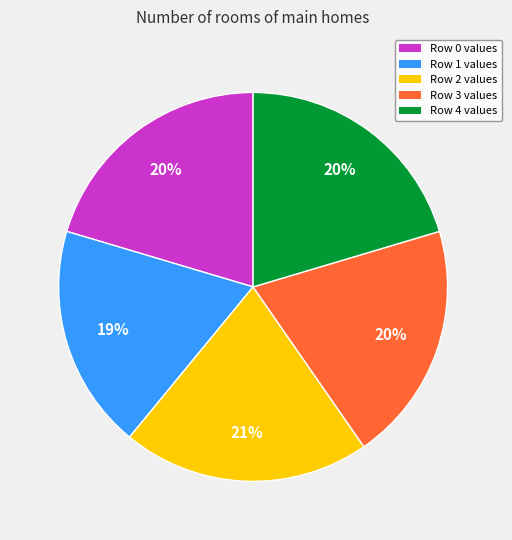

Is there any slice that represents more than half of the pie?

No